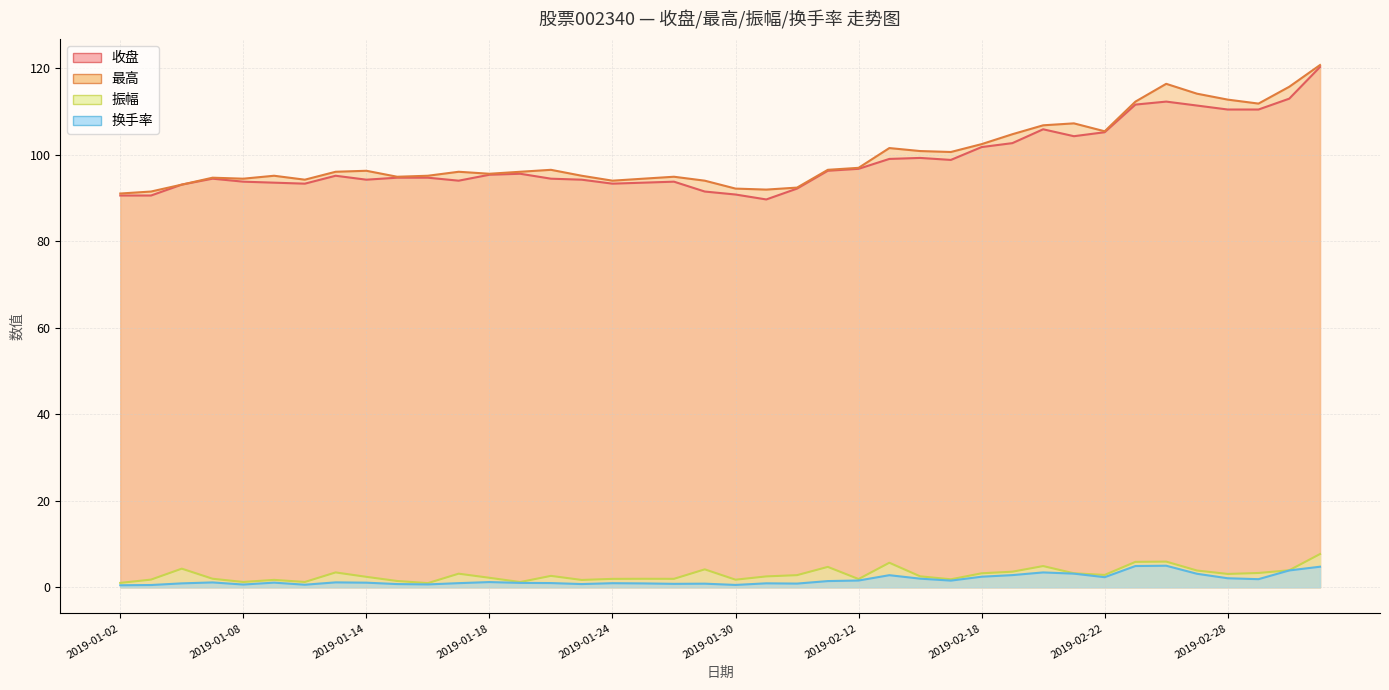

List the series in order of their peak value, highest first.

最高, 收盘, 振幅, 换手率